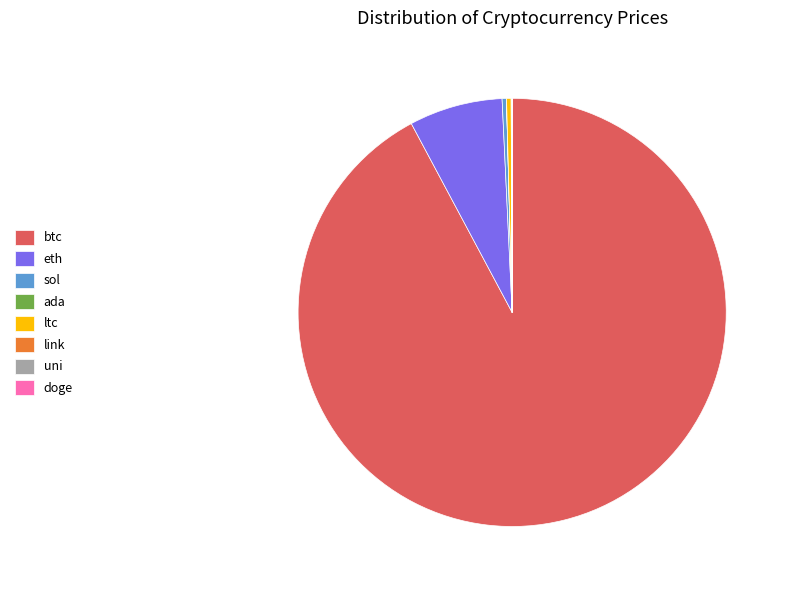

Which slice represents more than half of the pie?

btc